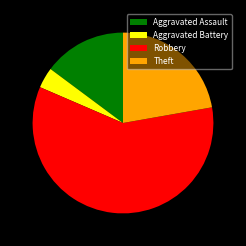

Which slice is the smallest?

Aggravated Battery